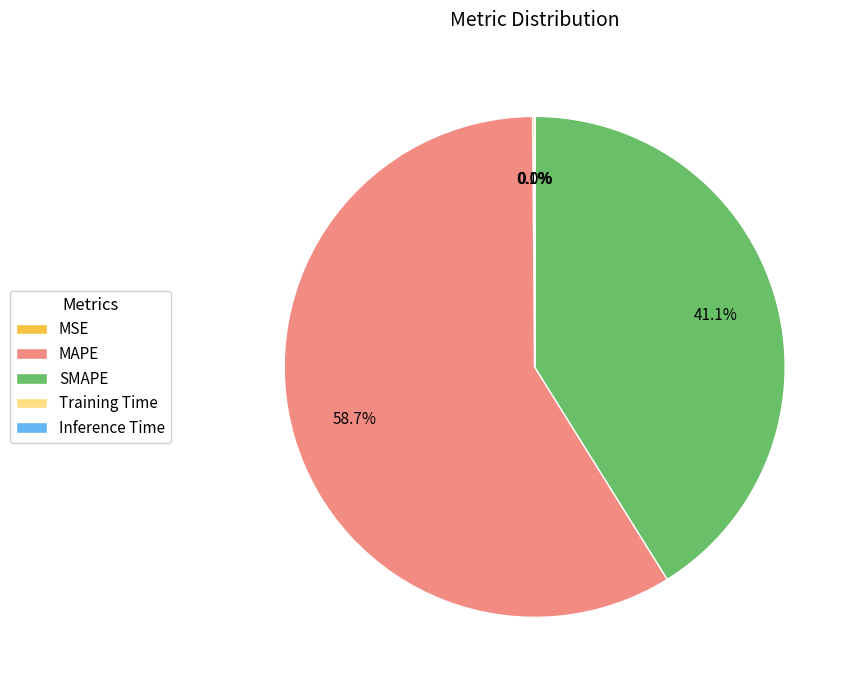

To the nearest percent, what percentage of the pie is SMAPE?

41%